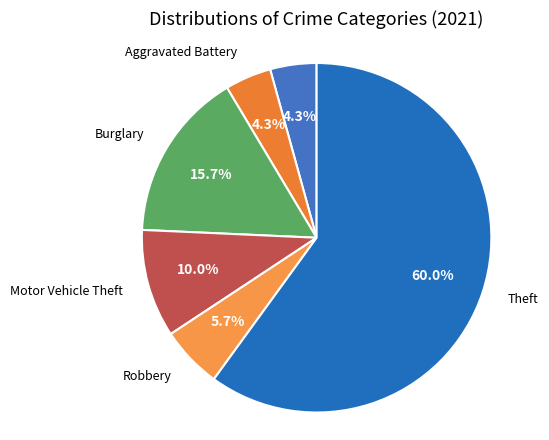

Count the number of slices in the pie.

6